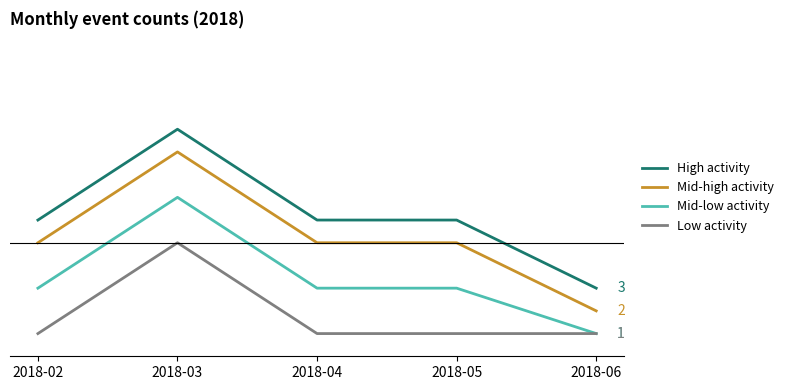

Rank the series at 2018-06 from lowest to highest value.

Mid-low activity, Low activity, Mid-high activity, High activity